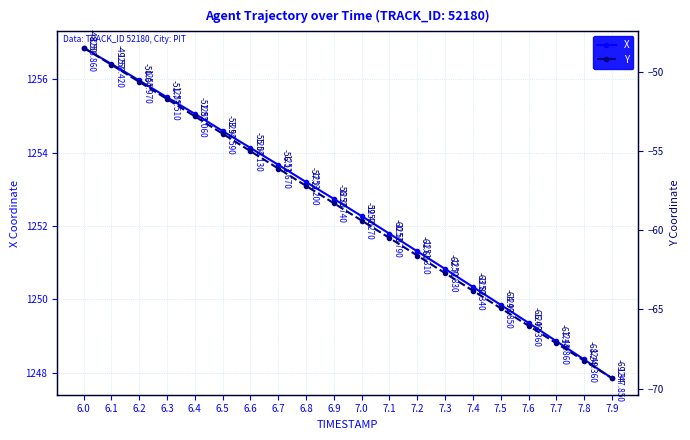

How many distinct data groups are displayed?

2